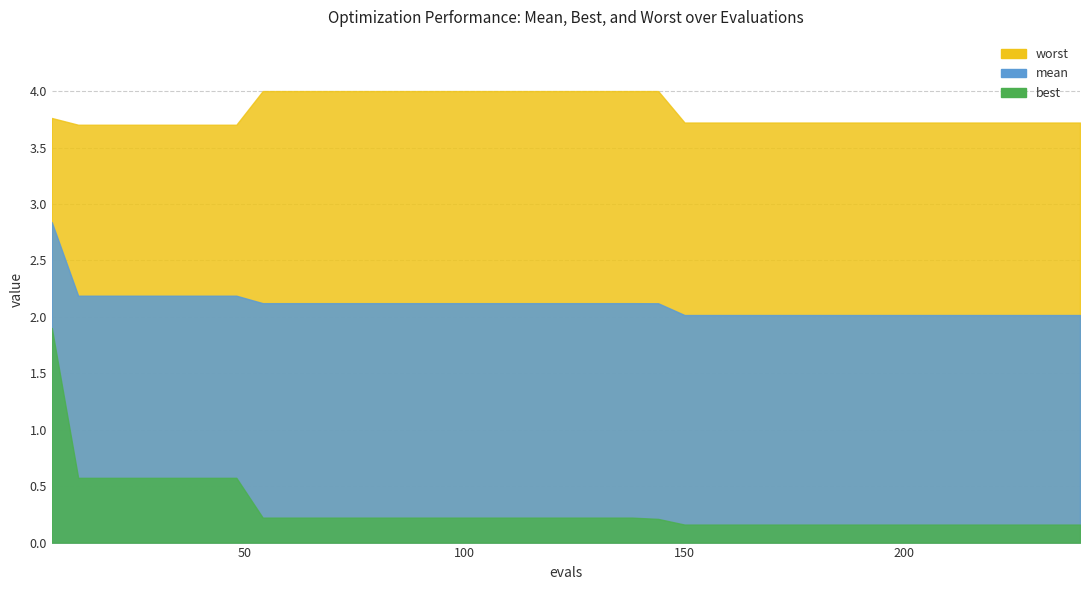

True or false: worst has a value of 1.6 at 72.

False